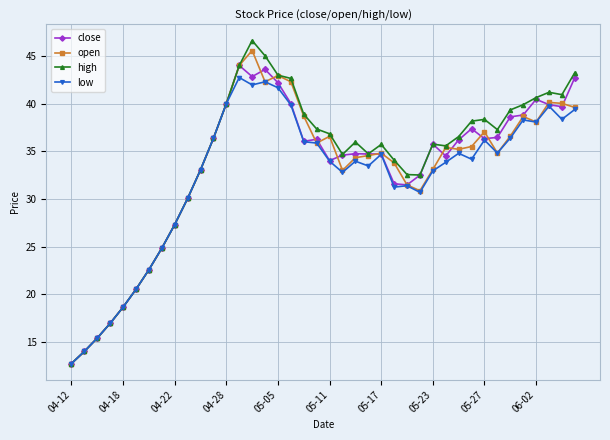

What is the minimum value shown in the chart?

12.7